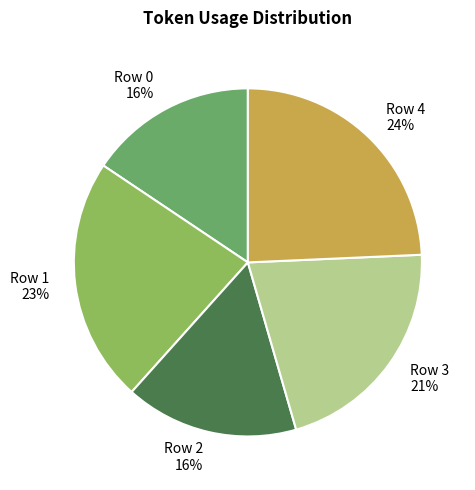

The Row 1 slice represents 23% of the pie. True or false?

True